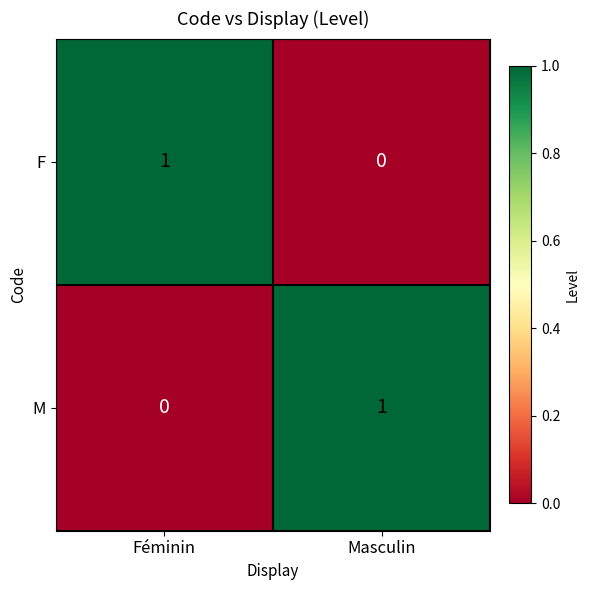

What is the difference between the highest and lowest values at Masculin?

1